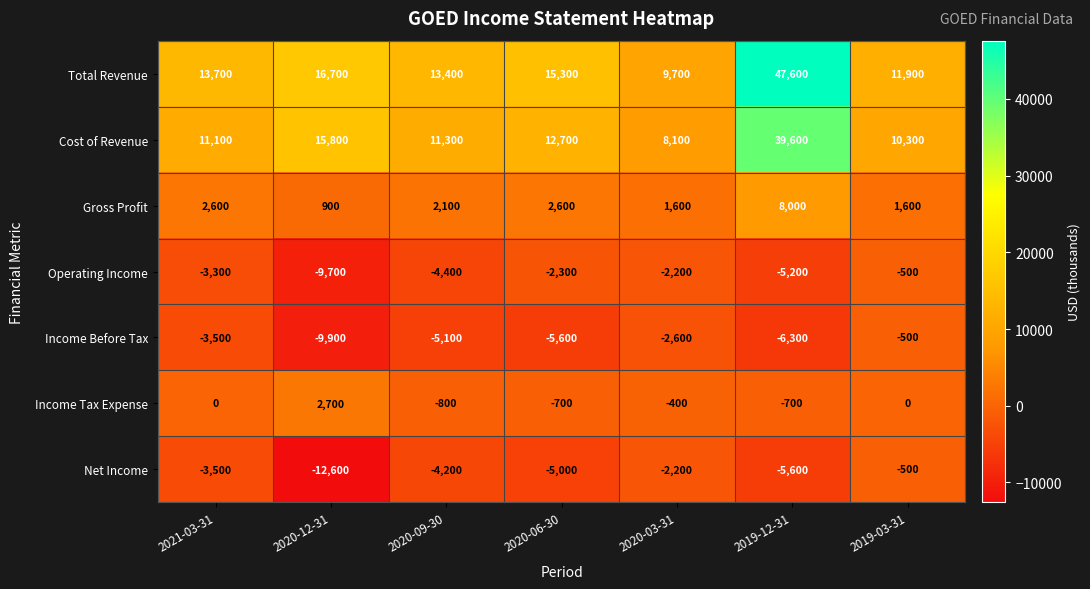

What is the greatest value displayed?

47600